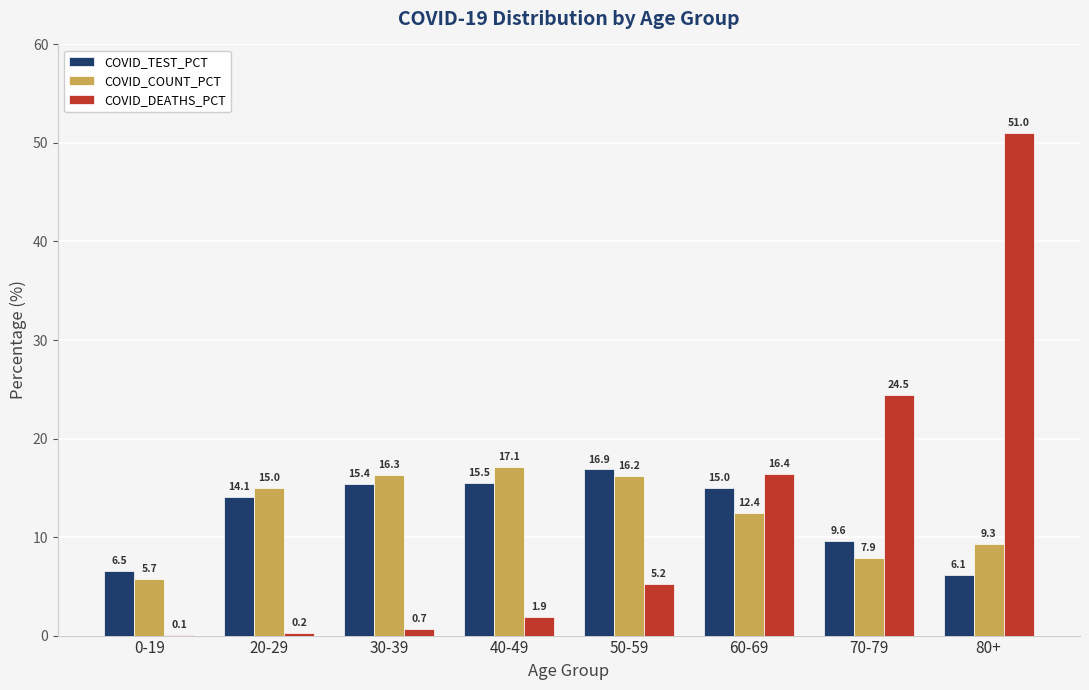

Which series has the largest total across all categories?

COVID_DEATHS_PCT